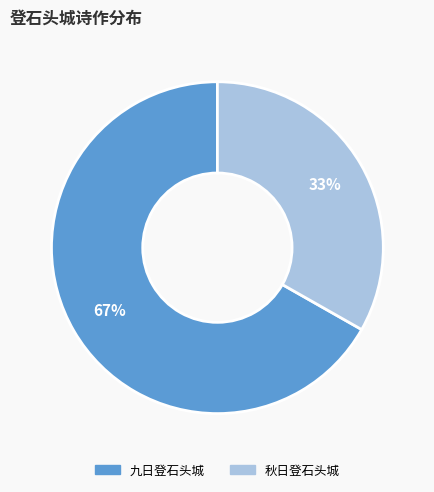

How many segments does this pie chart have?

2